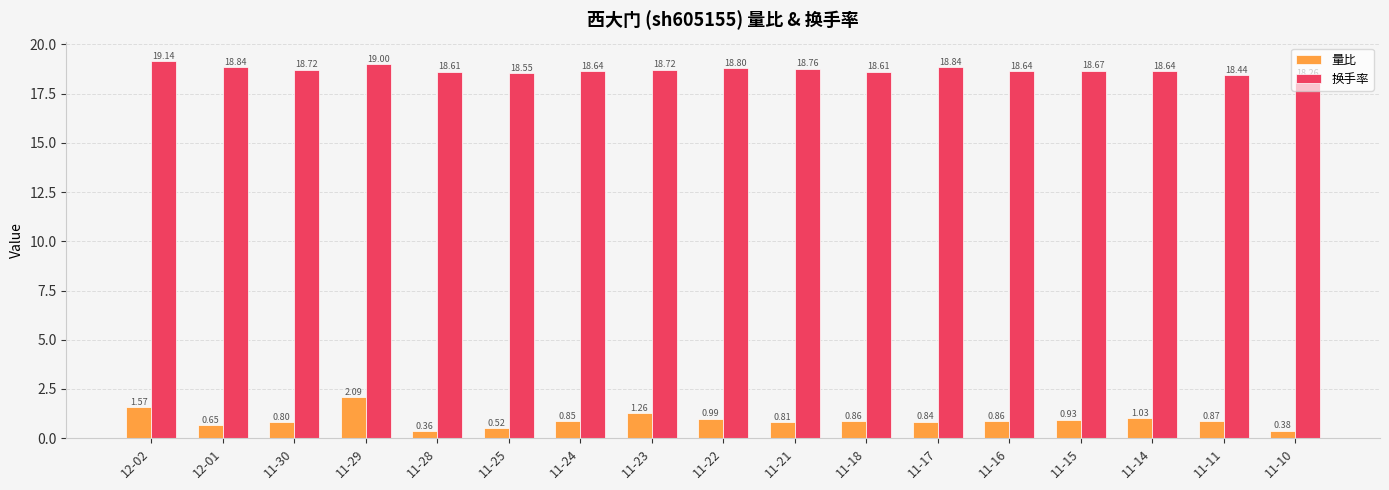

What is the approximate value of 换手率 at 11-11?

18.4